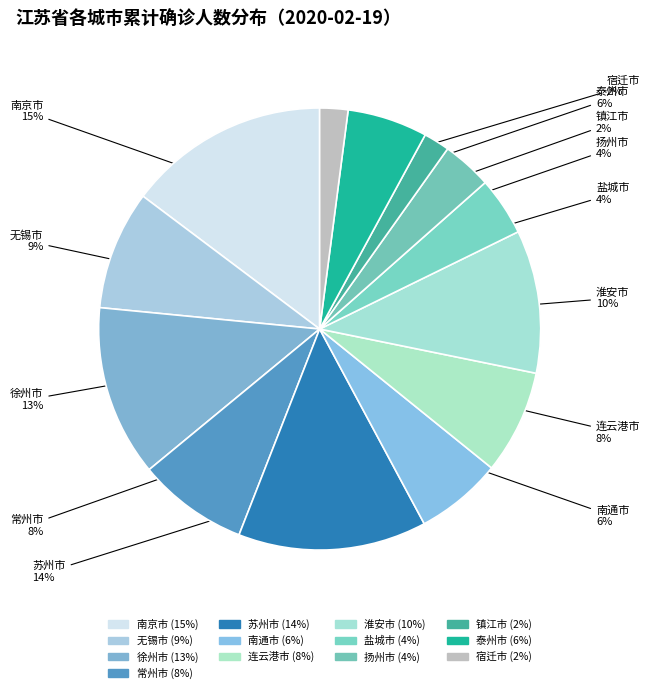

Combined, what portion of the pie is 淮安市 and 扬州市?

14.1%